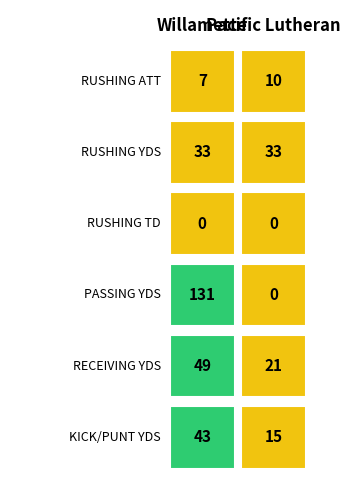

What is the difference between the maximum and second lowest values in the Pacific Lutheran series?

33